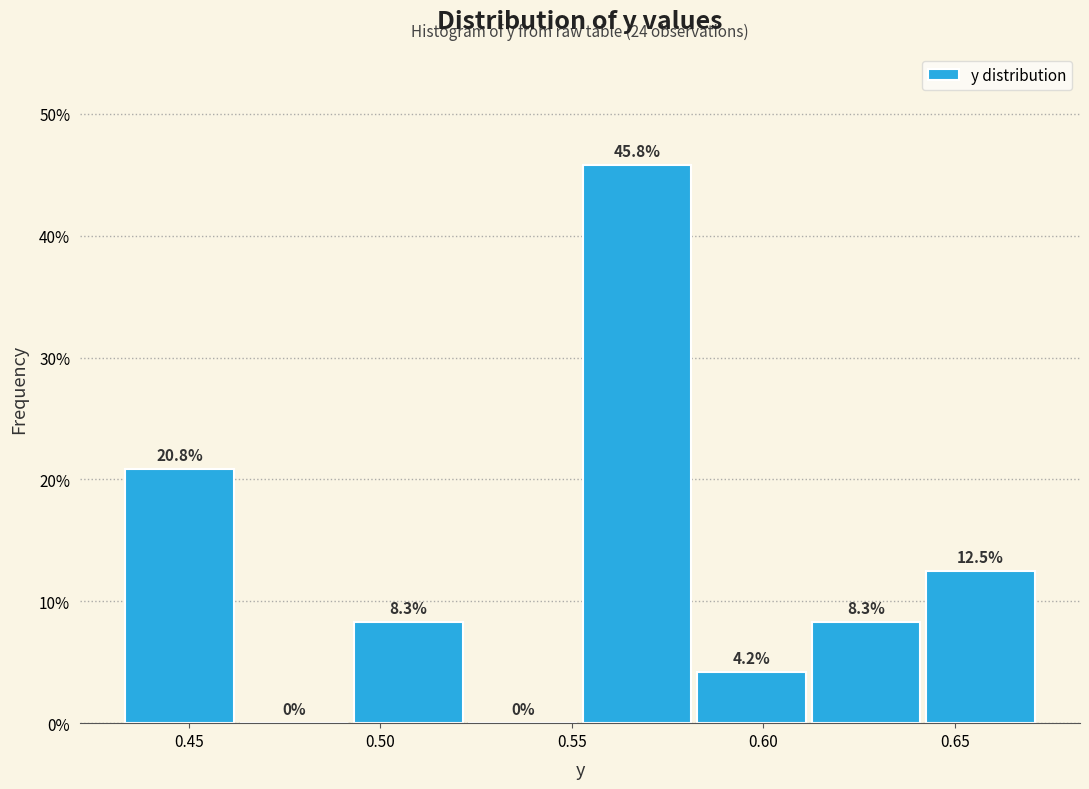

Reading left to right, list every bar in this chart as the range it spans on the x-axis followed by its height. The bar edges are not printed on the chart, so give them approximately, as read against the axis.

0.435 to 0.465: 20.8
0.465 to 0.495: 0.0
0.495 to 0.525: 8.3
0.525 to 0.555: 0.0
0.555 to 0.585: 45.8
0.585 to 0.615: 4.2
0.615 to 0.640: 8.3
0.640 to 0.670: 12.5